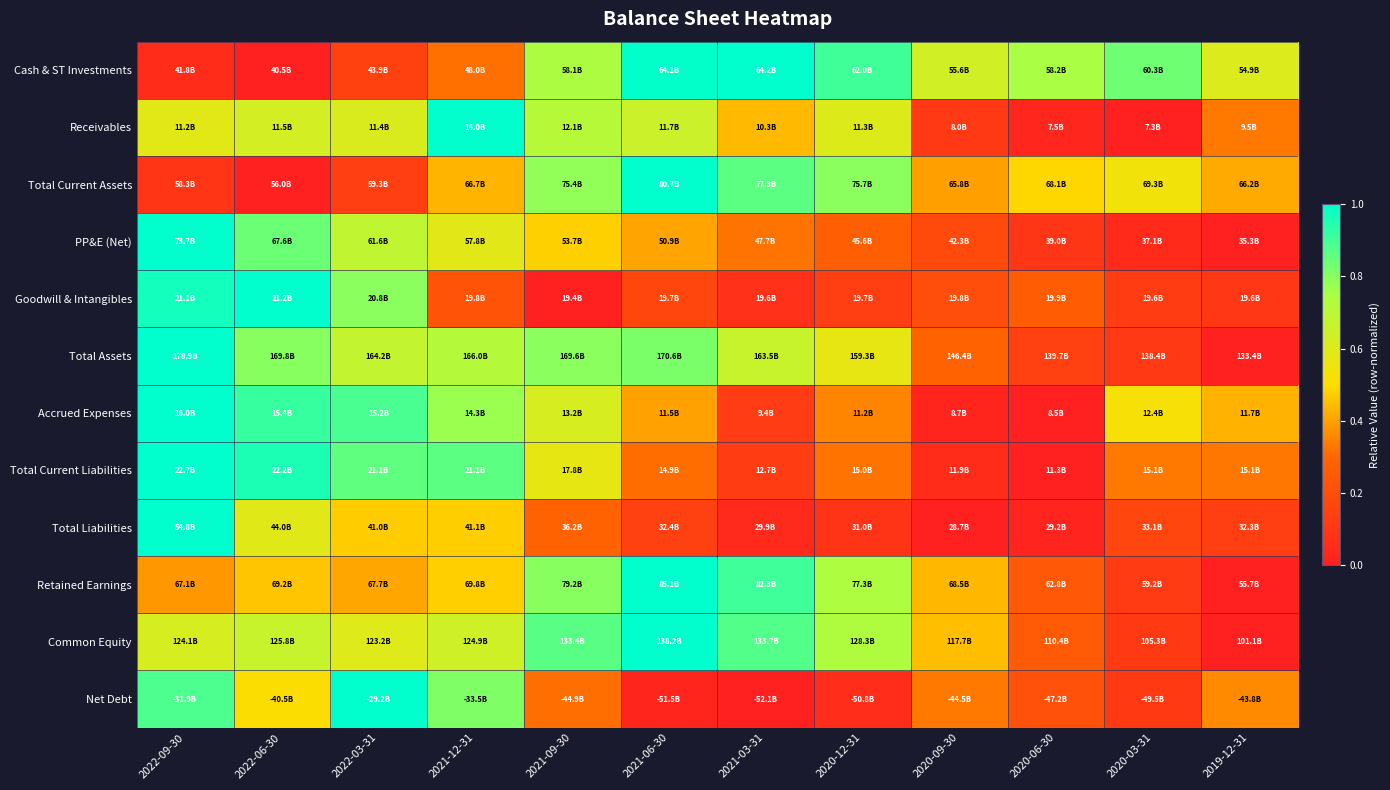

At which category does the chart reach its peak across all series?

2021-03-31